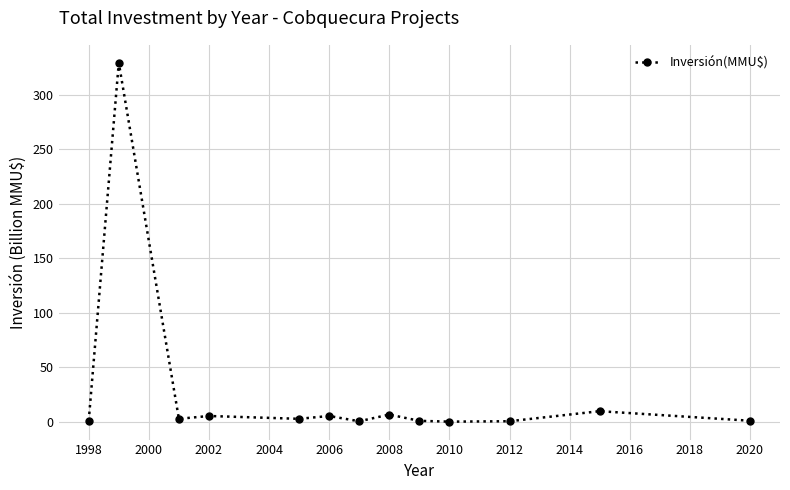

What is the sum of all values?

364.1